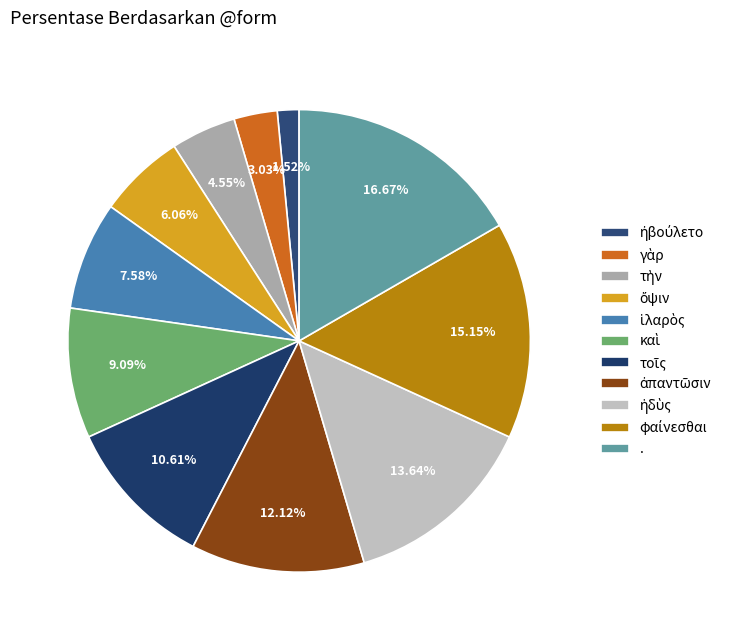

Count the number of slices in the pie.

11